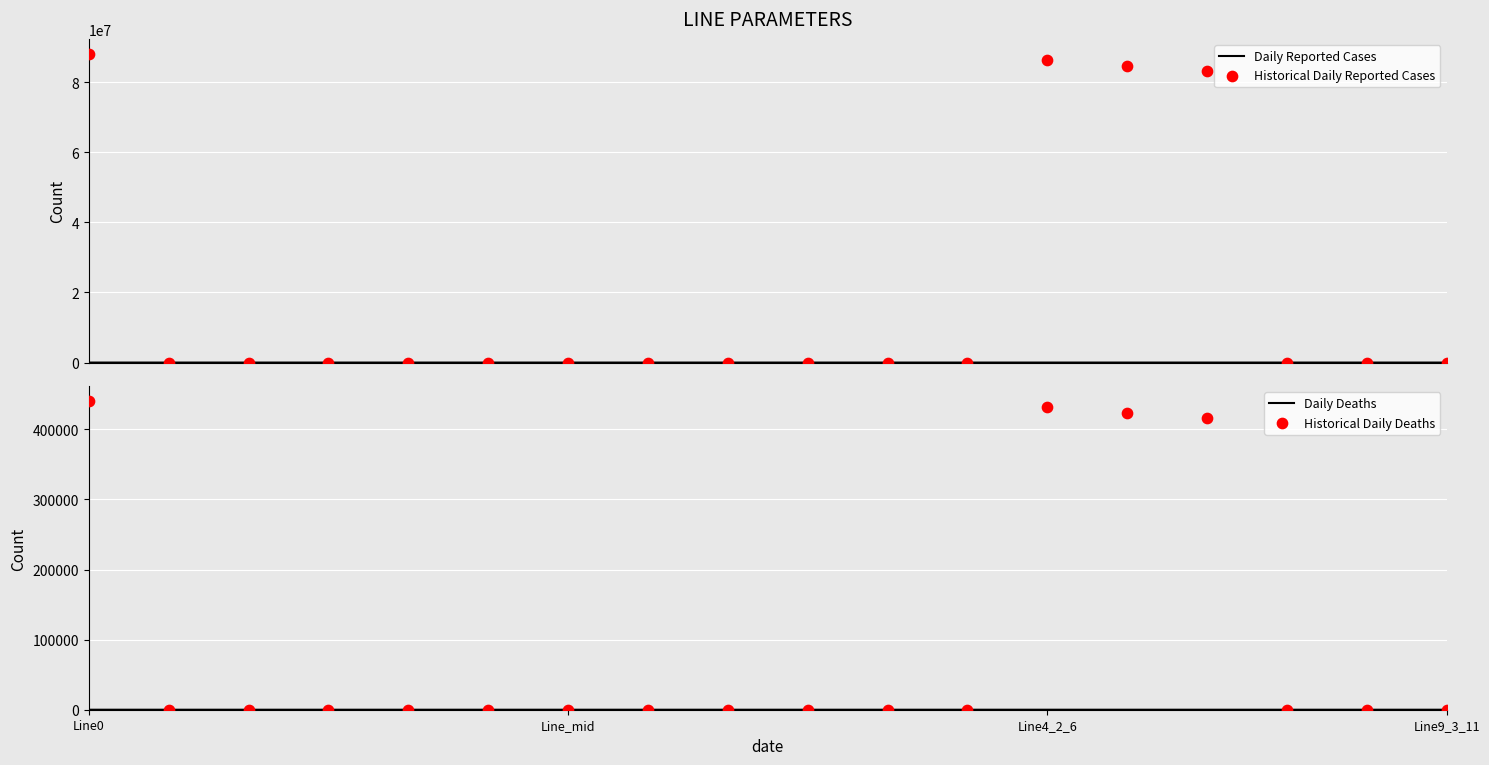

Which series has the largest Y range (max minus min)?

Historical Daily Reported Cases